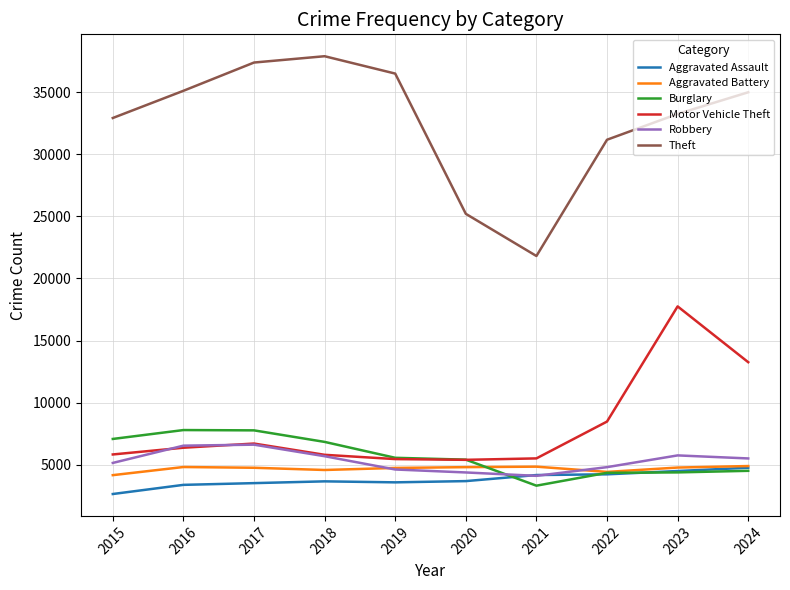

At which label is Theft closest to 29860?

2022